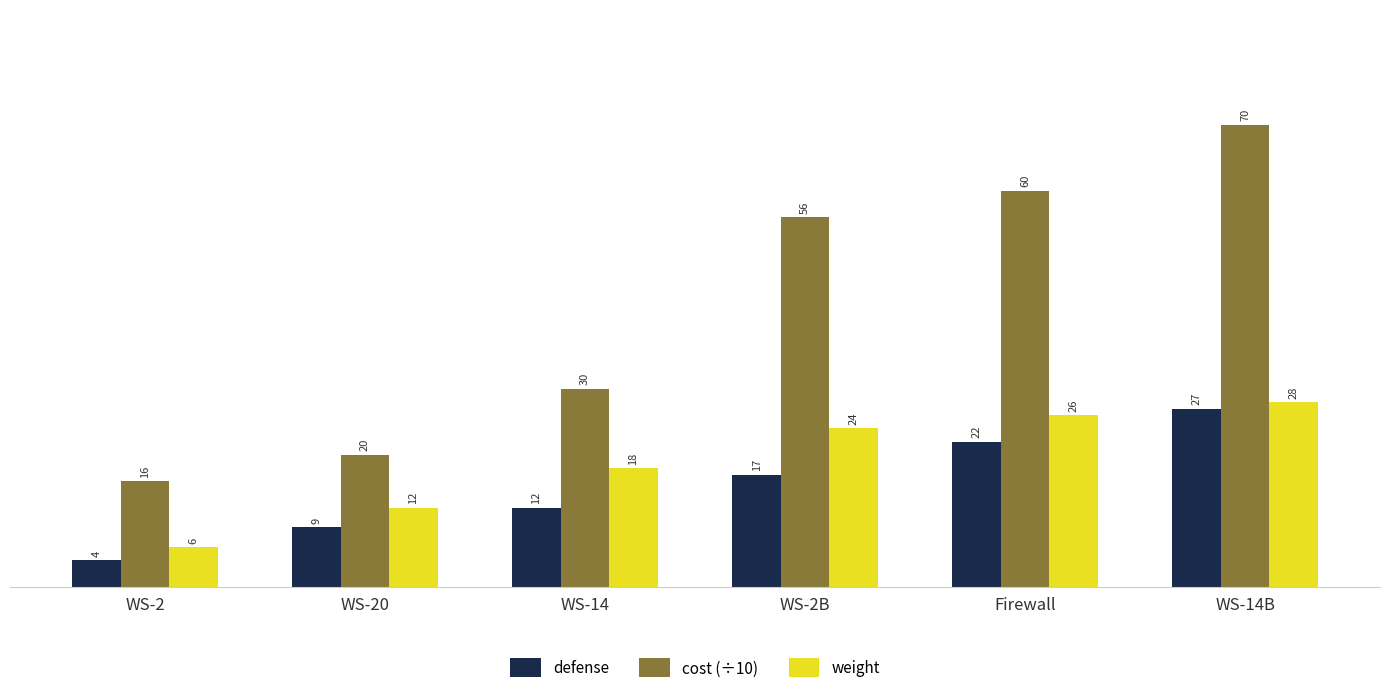

Which series has the largest total across all categories?

cost (÷10)